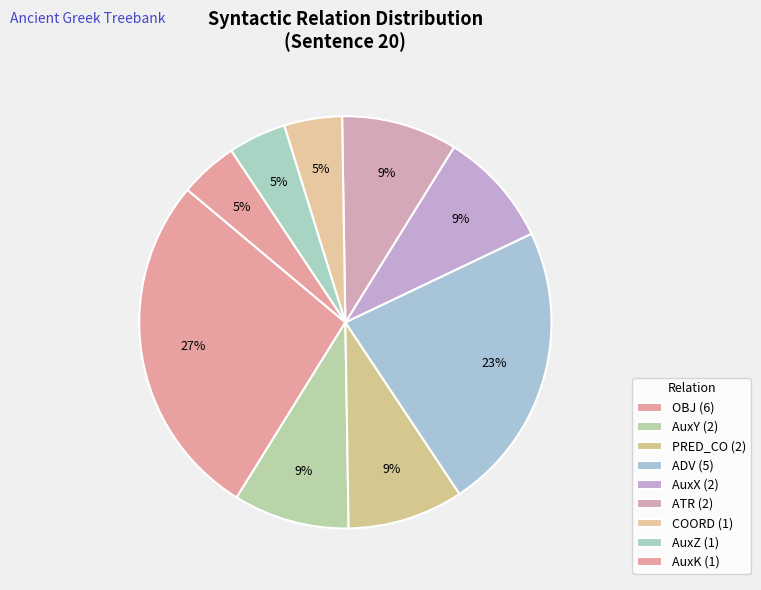

How many segments does this pie chart have?

9